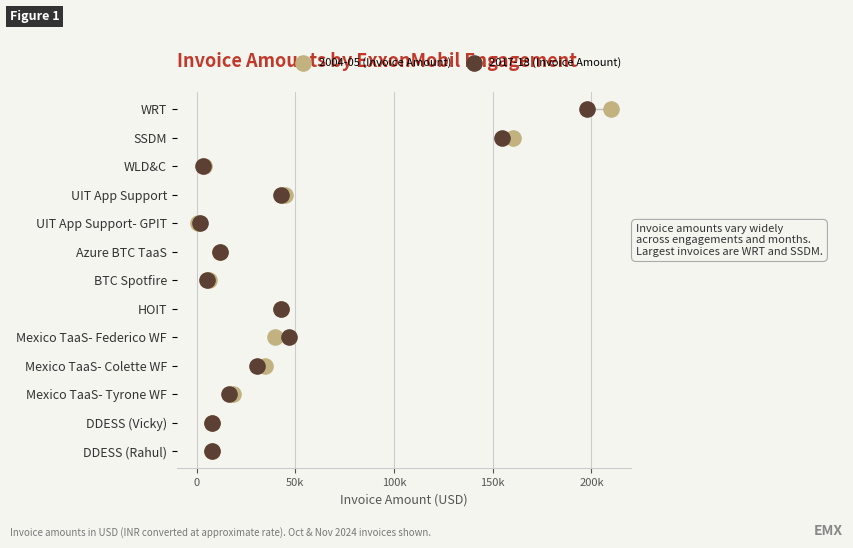

What are all the series names shown in the legend?

2004-05 (Invoice Amount), 2017-18 (Invoice Amount)